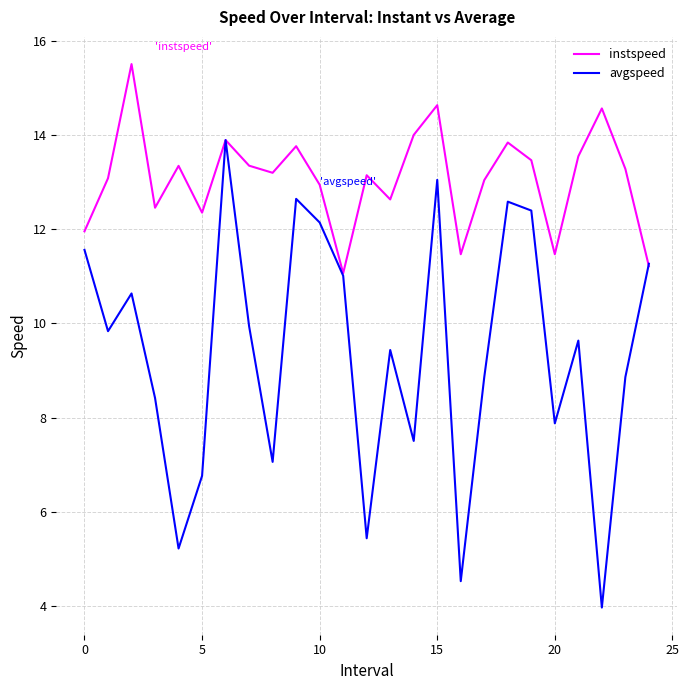

Which series has the largest total across all categories?

instspeed